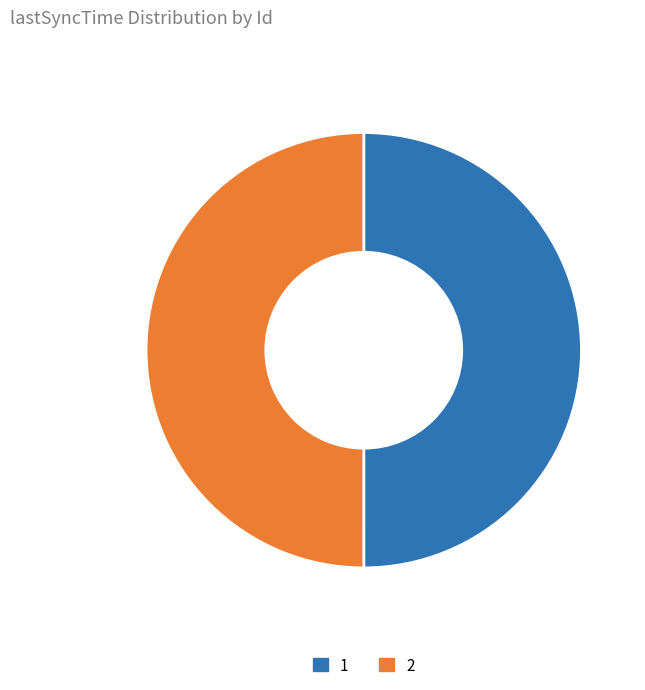

Approximately how many times larger is the value at 1 compared to 2?

1.0